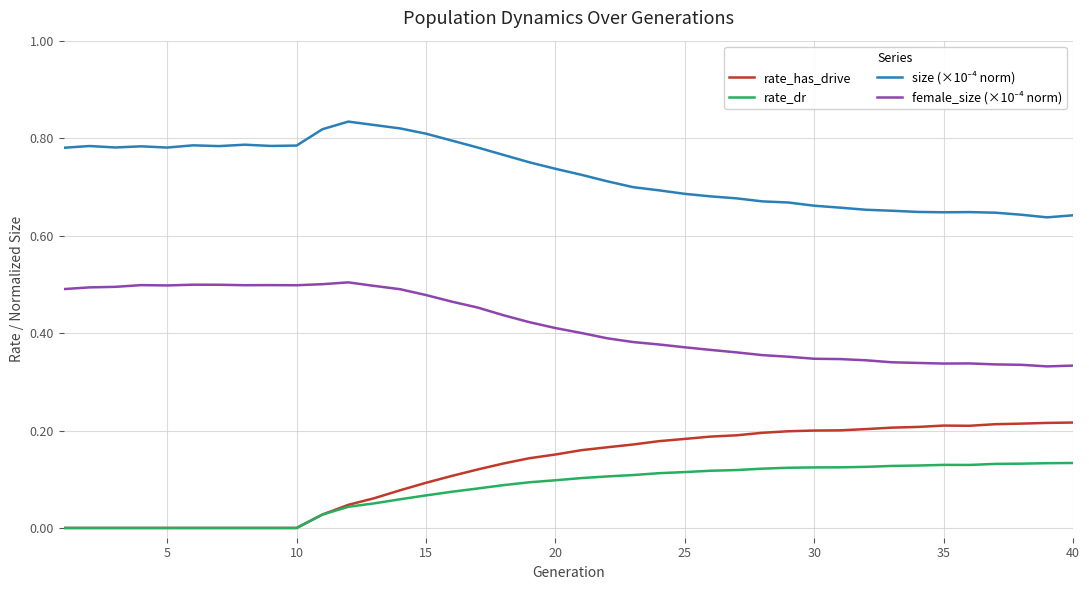

What is the sum of all female_size (×10⁻⁴ norm) values?

16.7